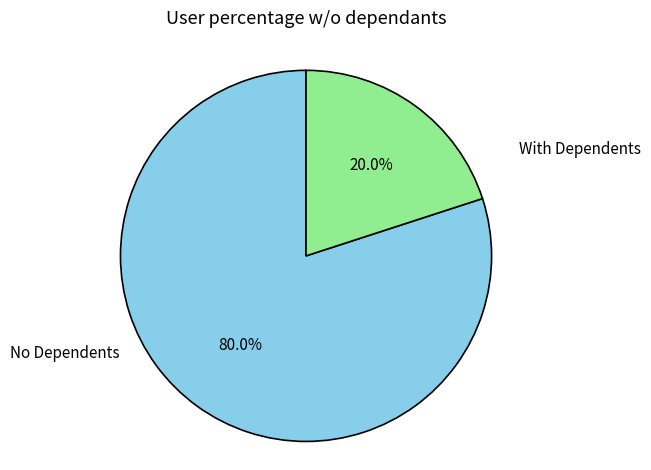

What is the ratio of the value at No Dependents to the value at With Dependents?

4.0